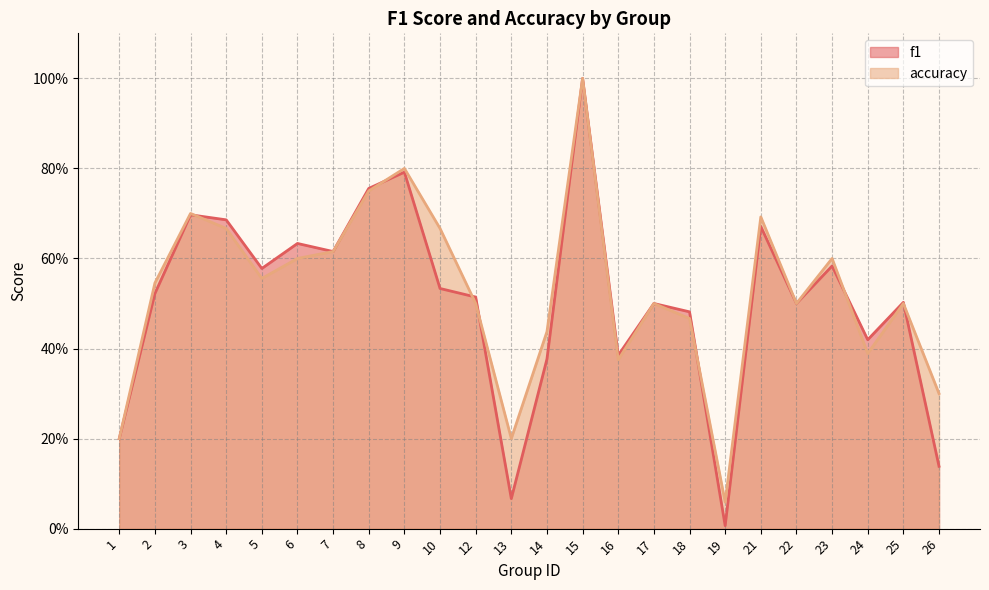

What is the difference between the maximum and minimum values in the f1 series?

1.0